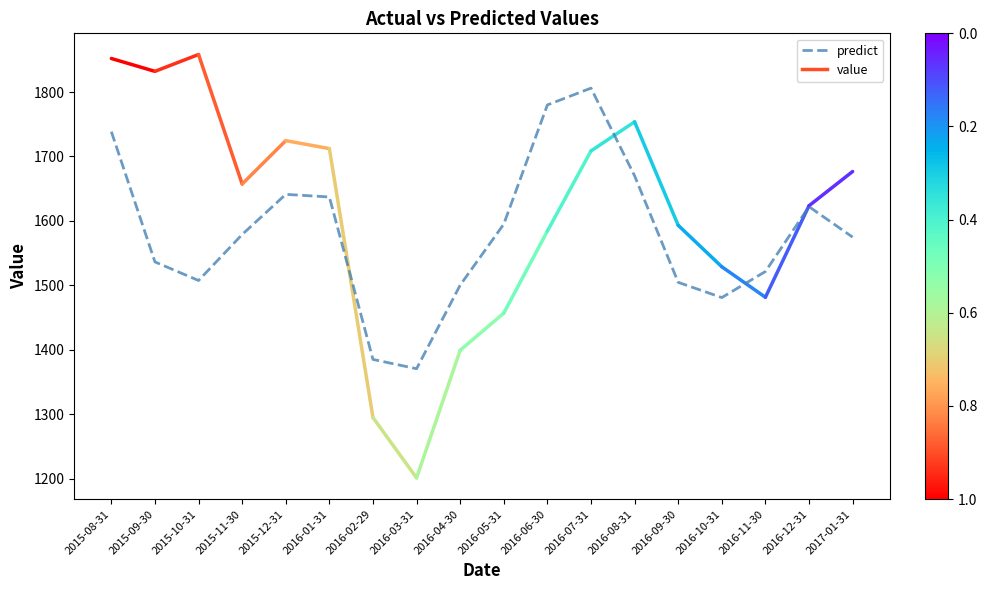

True or false: the data shows 1622.2 at 2016-12-31.

True